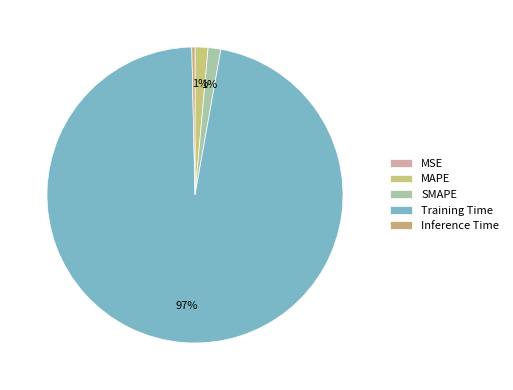

The MAPE slice represents 11% of the pie. True or false?

False